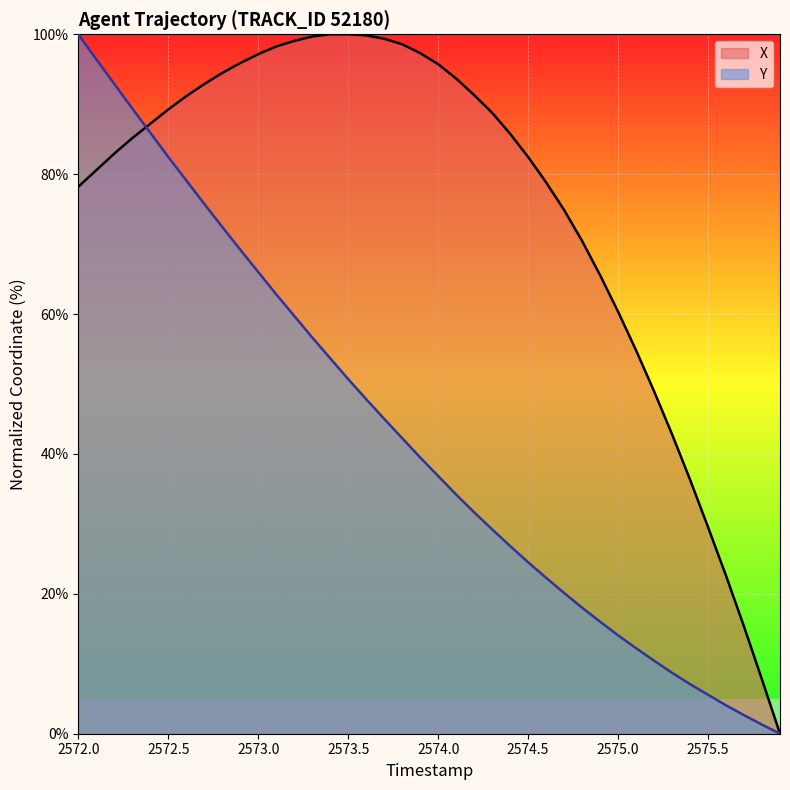

What is the value of the X point at the 28th from the left?

74.9